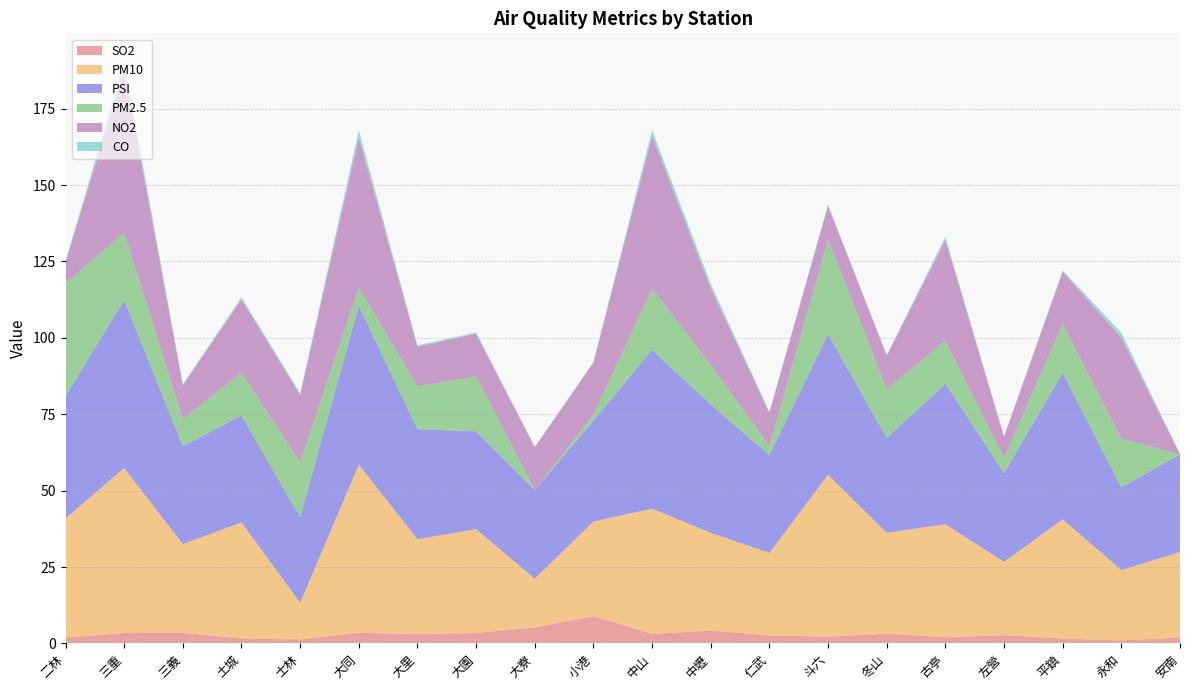

Reading left to right, what are all the values shown in this chart?

SO2: 二林=1.9	三重=3.4	三義=3.5	土城=1.6	士林=1.3	大同=3.5	大里=3.1	大園=3.4	大寮=5.2	小港=8.9	中山=3.1	中壢=4.2	仁武=2.6	斗六=2.2	冬山=3.2	古亭=2.0	左營=2.7	平鎮=1.6	永和=1.0	安南=1.9
PM10: 二林=39.0	三重=54.0	三義=29.0	土城=38.0	士林=12.0	大同=55.0	大里=31.0	大園=34.0	大寮=16.0	小港=31.0	中山=41.0	中壢=32.0	仁武=27.0	斗六=53.0	冬山=33.0	古亭=37.0	左營=24.0	平鎮=39.0	永和=23.0	安南=28.0
PSI: 二林=40.0	三重=55.0	三義=32.0	土城=35.0	士林=28.0	大同=52.0	大里=36.0	大園=32.0	大寮=29.0	小港=33.0	中山=52.0	中壢=42.0	仁武=32.0	斗六=46.0	冬山=31.0	古亭=46.0	左營=29.0	平鎮=48.0	永和=27.0	安南=32.0
PM2.5: 二林=37.0	三重=22.0	三義=9.0	土城=14.0	士林=18.0	大同=6.0	大里=14.0	大園=18.0	大寮=0.0	小港=2.0	中山=20.0	中壢=13.0	仁武=3.0	斗六=31.0	冬山=16.0	古亭=14.0	左營=5.0	平鎮=16.0	永和=16.0	安南=0.0
NO2: 二林=7.0	三重=53.0	三義=11.0	土城=24.0	士林=22.0	大同=49.0	大里=13.0	大園=14.0	大寮=14.0	小港=17.0	中山=50.0	中壢=25.0	仁武=11.0	斗六=11.0	冬山=11.0	古亭=33.0	左營=6.9	平鎮=17.0	永和=33.0	安南=0.0
CO: 二林=0.2	三重=2.8	三義=0.3	土城=0.7	士林=0.6	大同=2.4	大里=0.5	大園=0.3	大寮=0.2	小港=0.1	中山=1.9	中壢=1.5	仁武=0.1	斗六=0.4	冬山=0.2	古亭=1.1	左營=0.2	平鎮=0.5	永和=1.7	安南=0.2